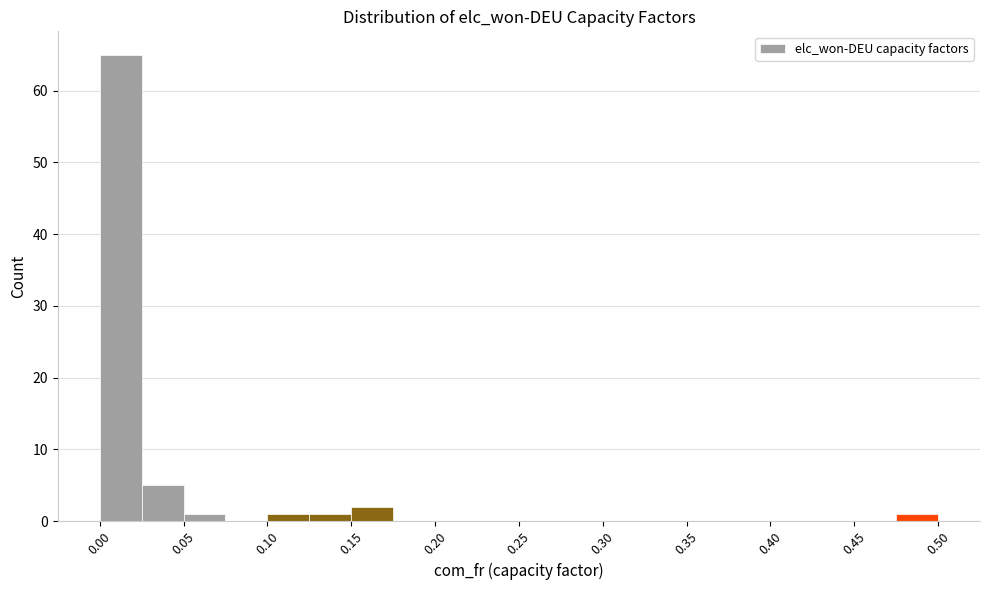

Which range on the x-axis has the tallest bar?

0.000 to 0.025